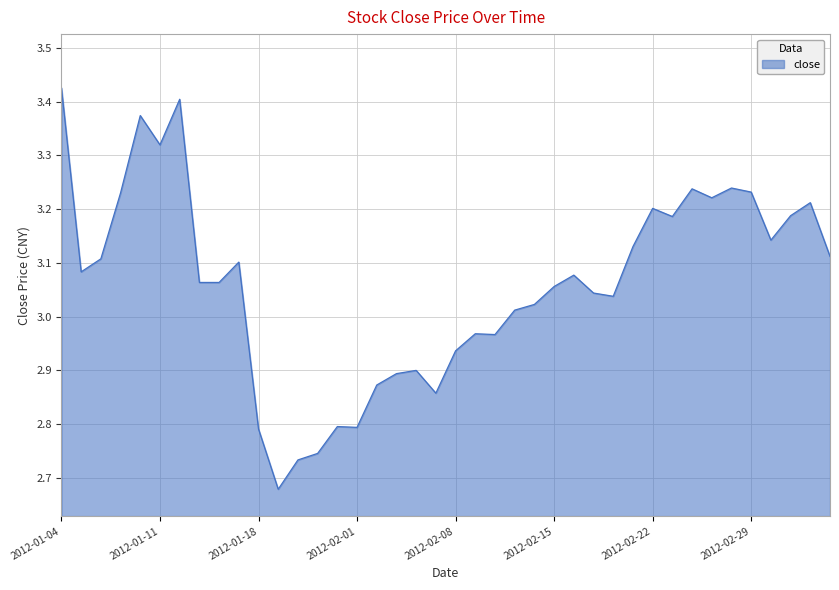

What is the difference between the maximum and minimum values?

0.7